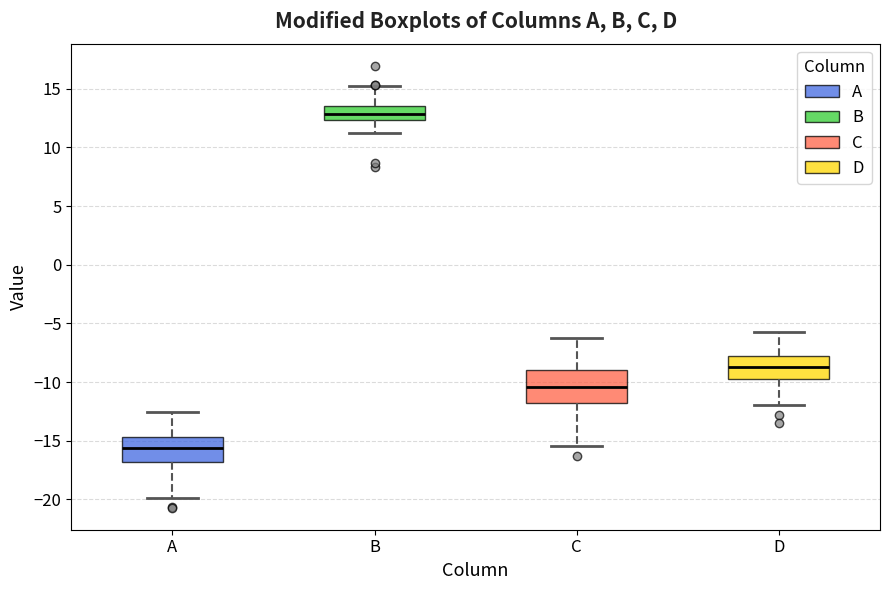

Where does the upper whisker of the box for D end on the y-axis? The values are not printed on the chart, so give them approximately, as read against the axis.

-5.5